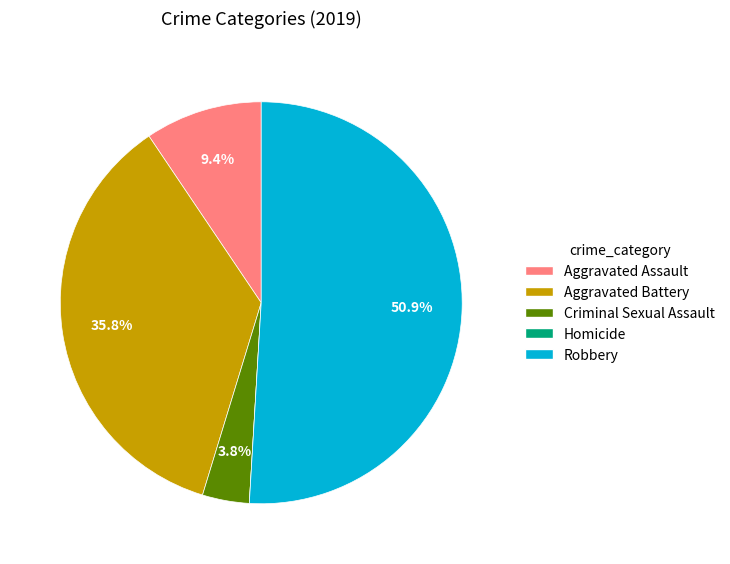

What is the ratio of the value at Aggravated Assault to the value at Aggravated Battery?

0.3